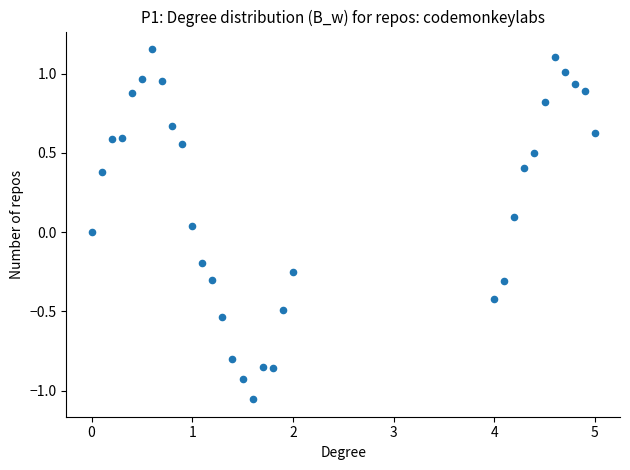

What is the range of Y values (max minus min)?

2.2